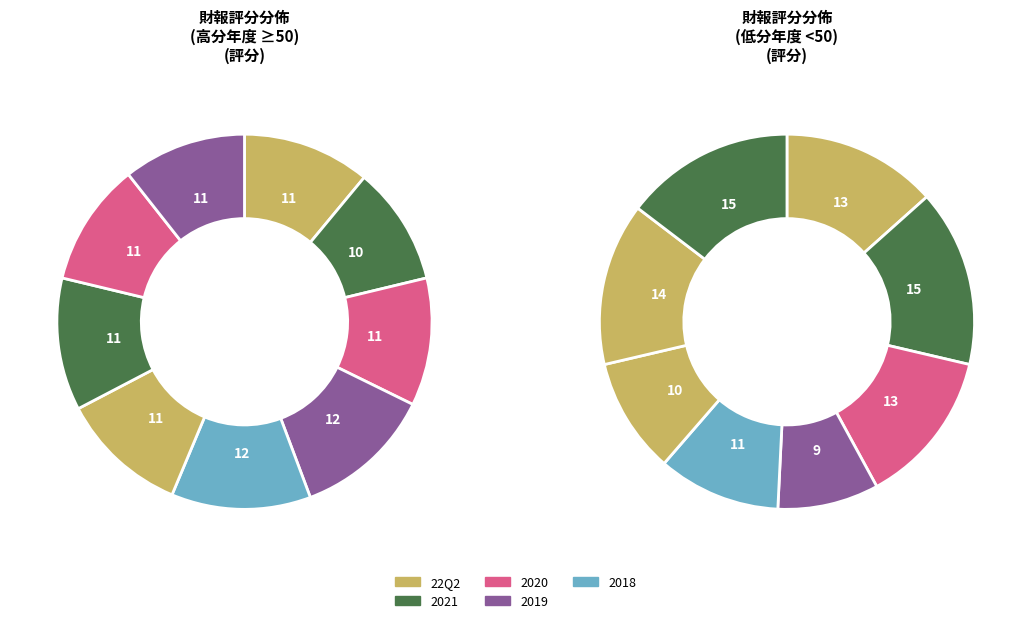

The 2006 slice represents 13% of the pie. True or false?

False